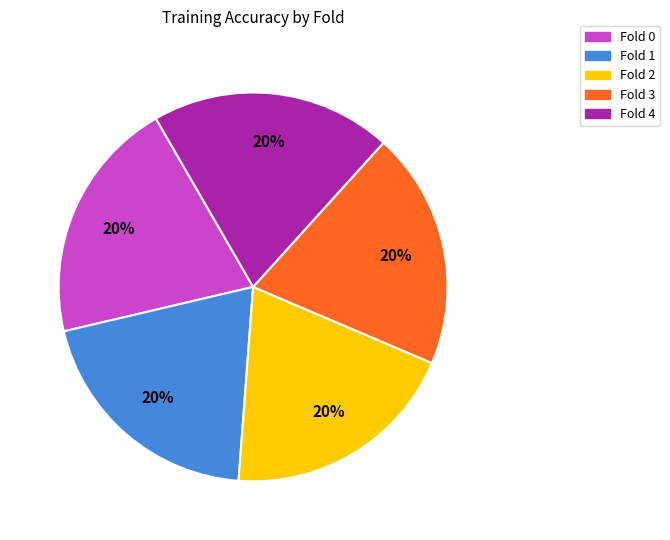

Count the number of slices in the pie.

5